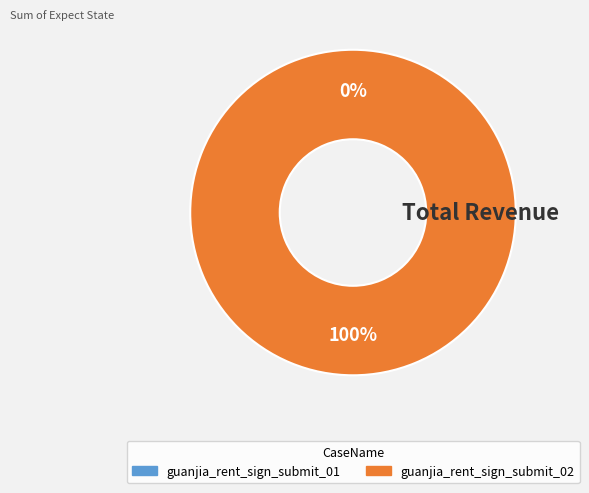

How many slices are in this pie chart?

2